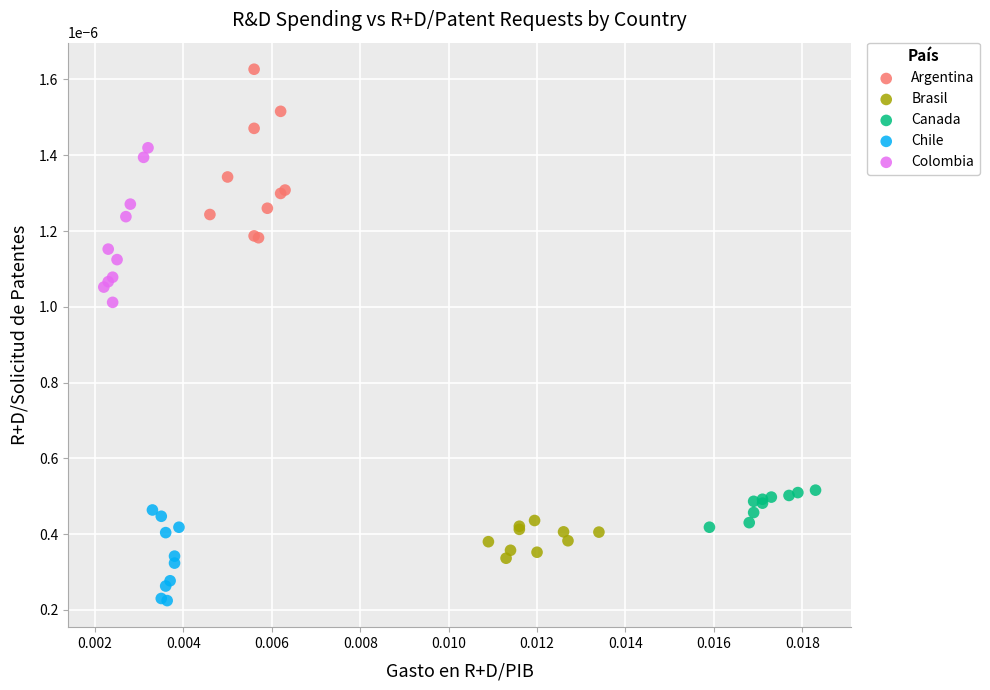

Which series has the largest Y range (max minus min)?

Argentina